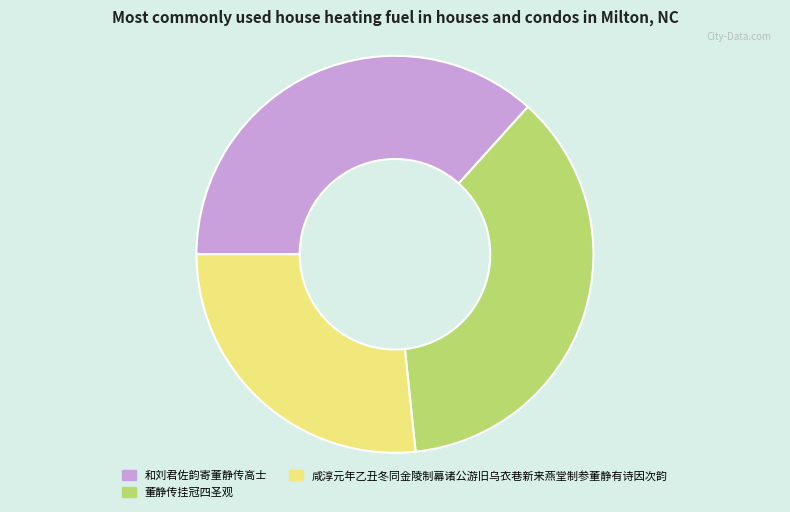

Approximately how many times larger is the value at 董静传挂冠四圣观 compared to 和刘君佐韵寄董静传高士?

1.0